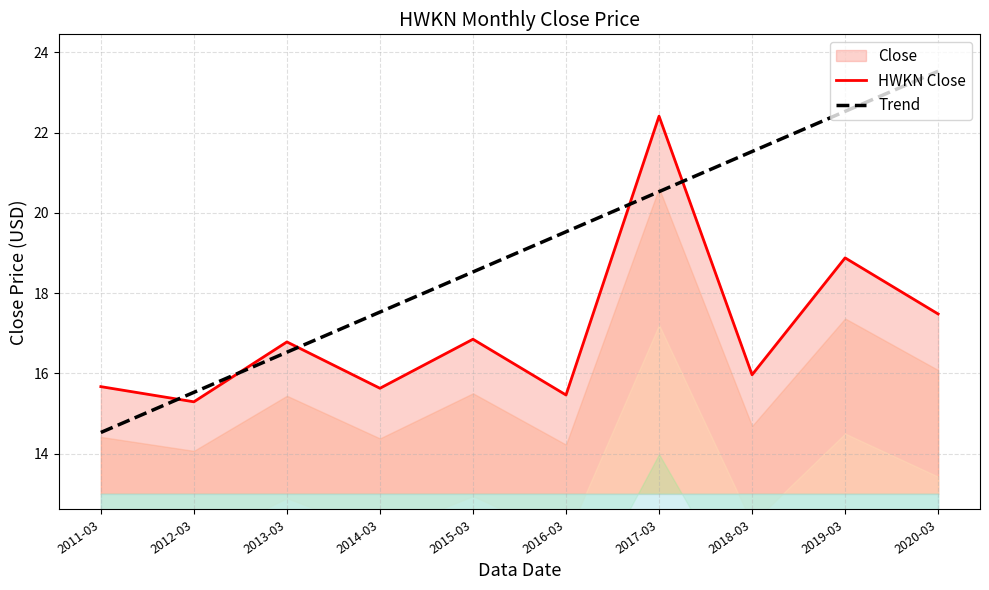

What is the average value of the HWKN Close series?

17.0